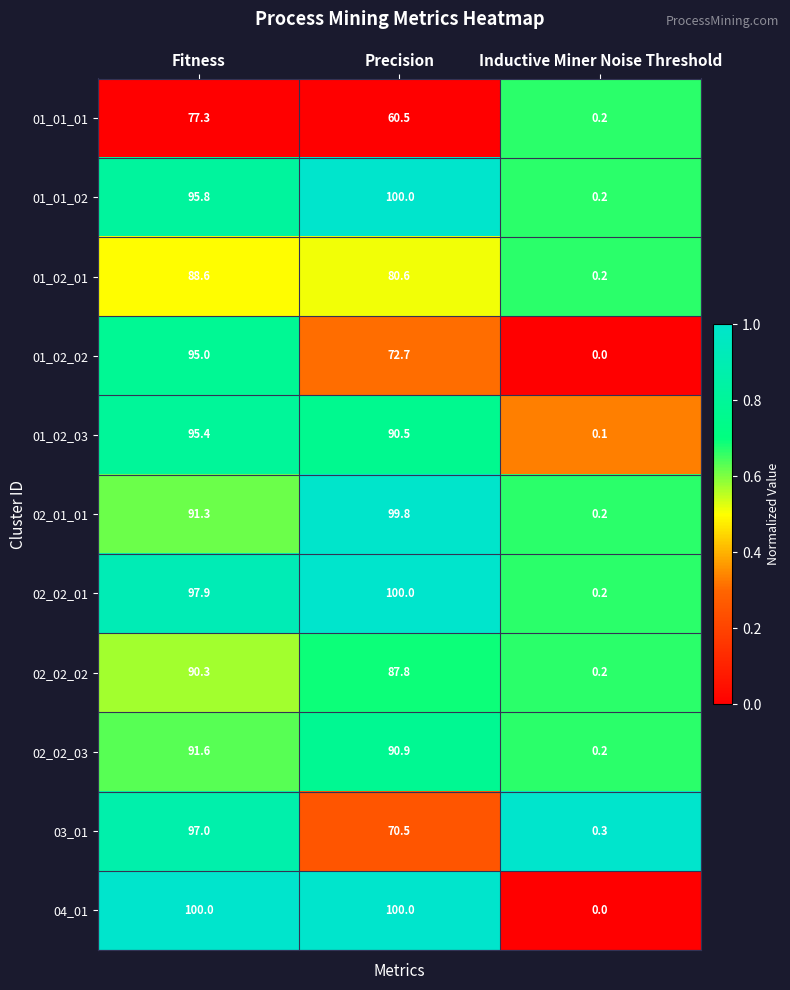

At which category does the chart reach its minimum across all series?

Inductive Miner Noise Threshold